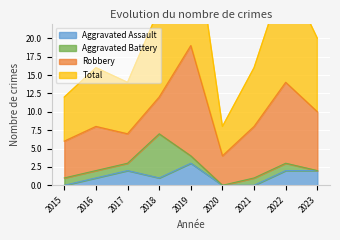

What value does the Total series have at 2023?

20